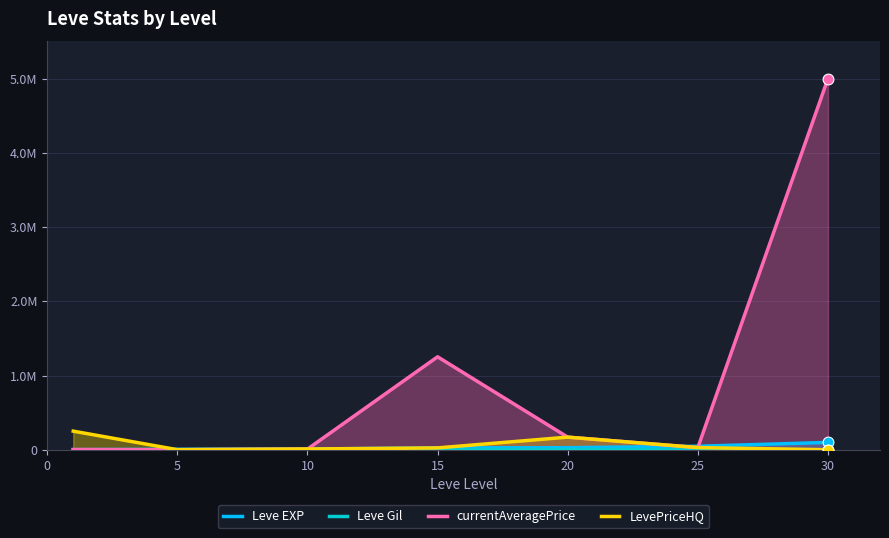

Which series has the largest total across all categories?

currentAveragePrice